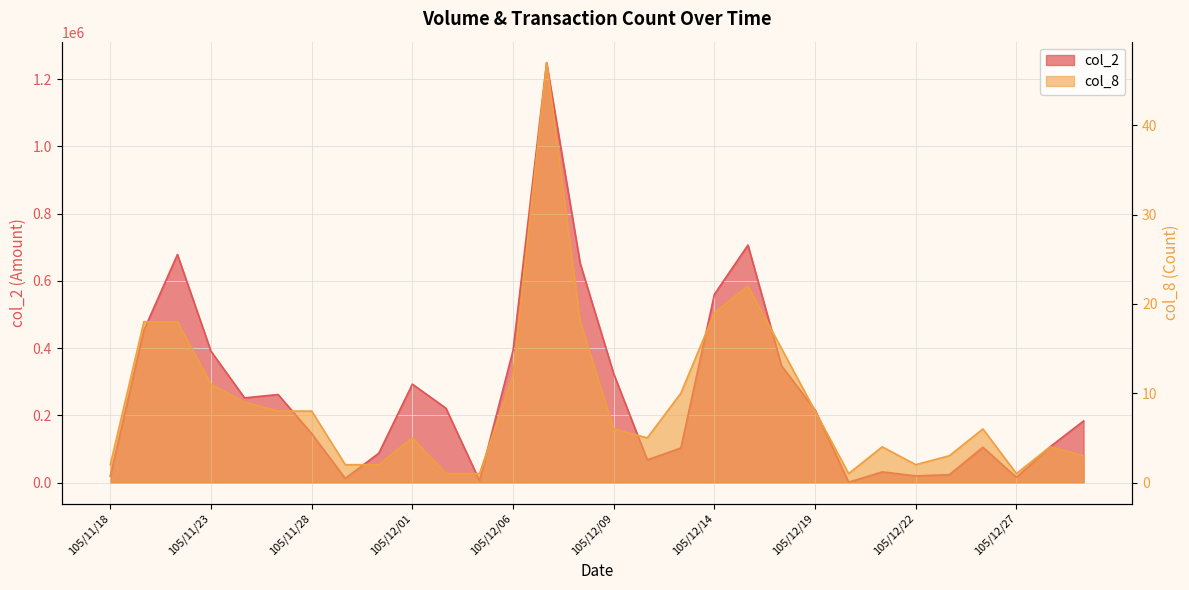

The col_8 series shows 5 at 105/12/01. True or false?

True